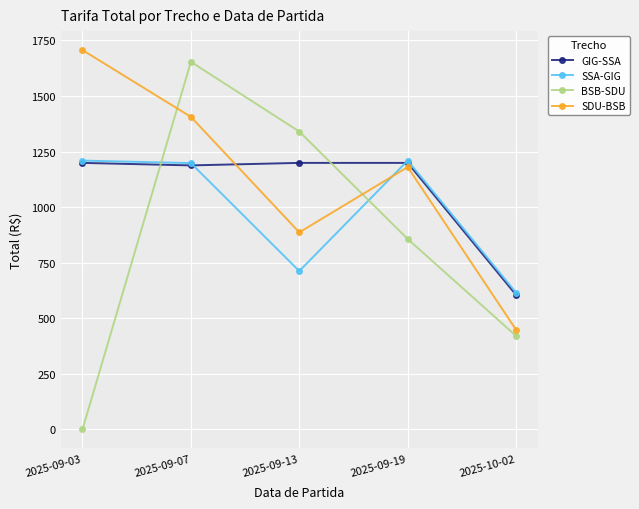

True or false: SSA-GIG and BSB-SDU cross at least once.

True